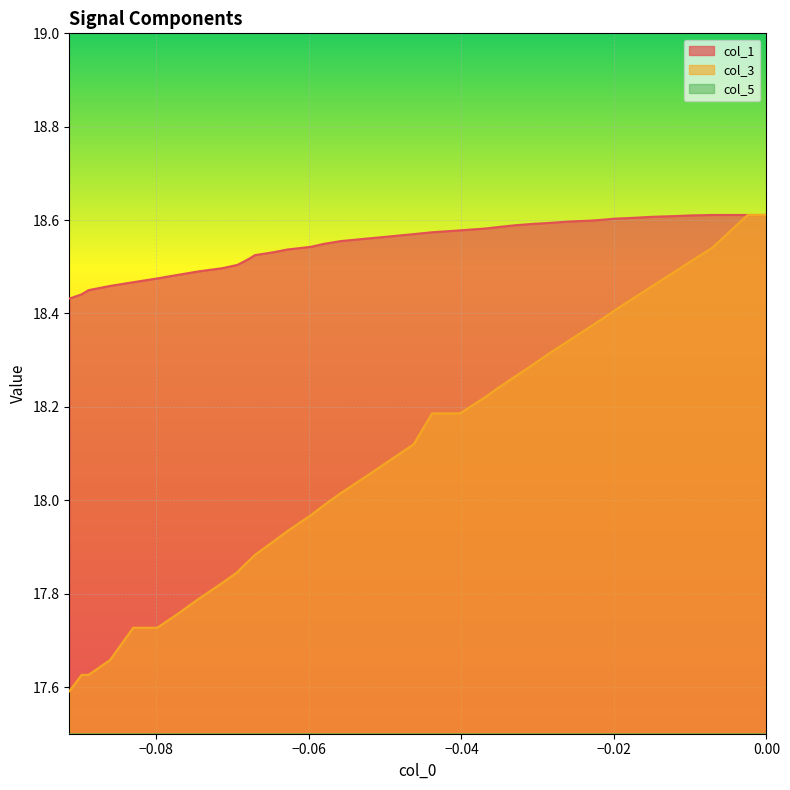

What is the maximum value shown in the chart?

18.6